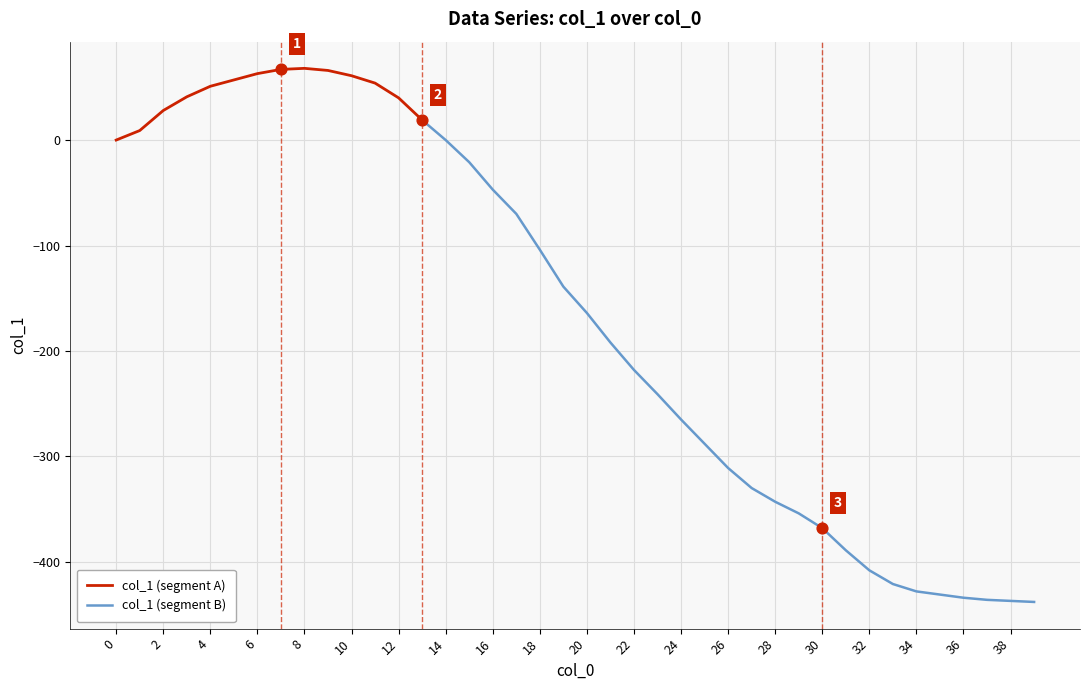

What is the change in value from 2 to 18?

-132